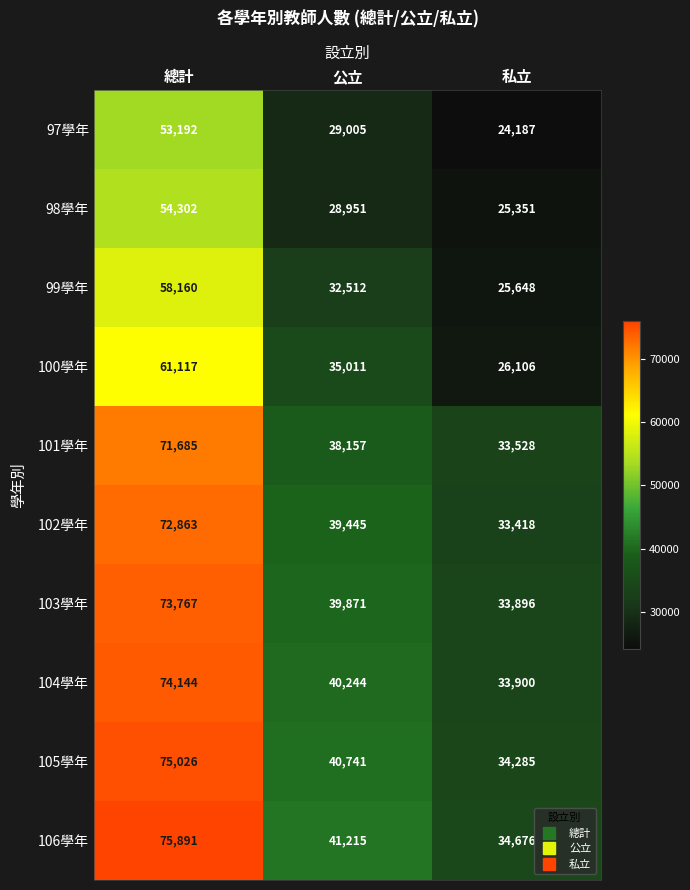

What is the minimum value shown in the chart?

24187